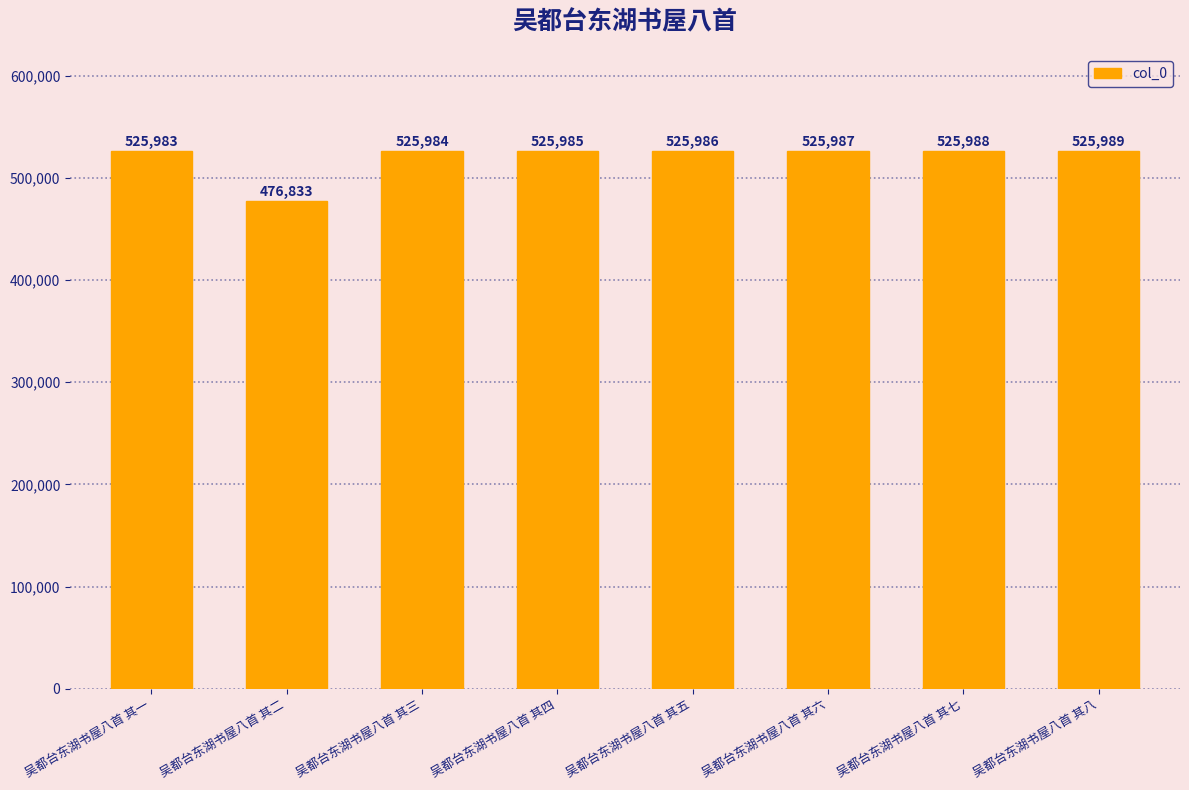

What is the value of the 5th bar from the left?

525986